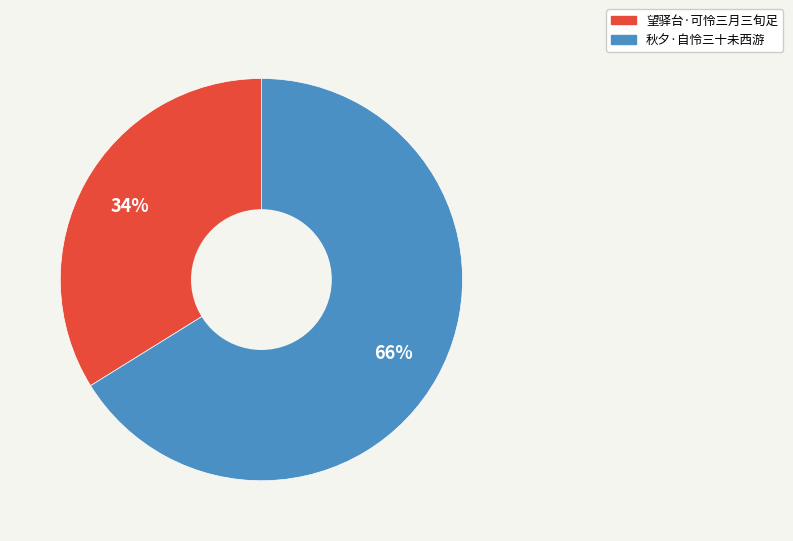

What is the majority slice?

秋夕·自怜三十未西游